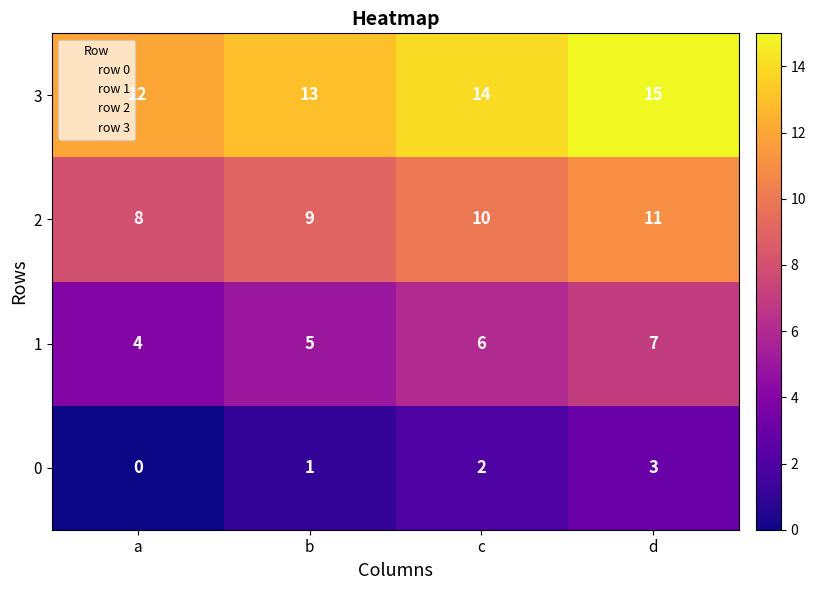

What is the sum of all 2 values?

38